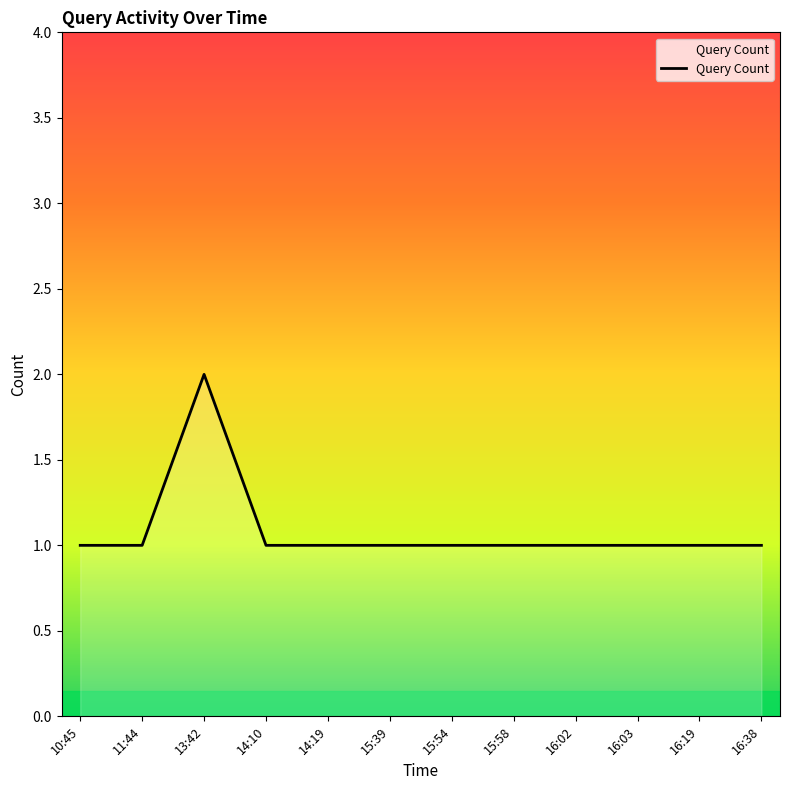

What position from the right is 15:58?

5